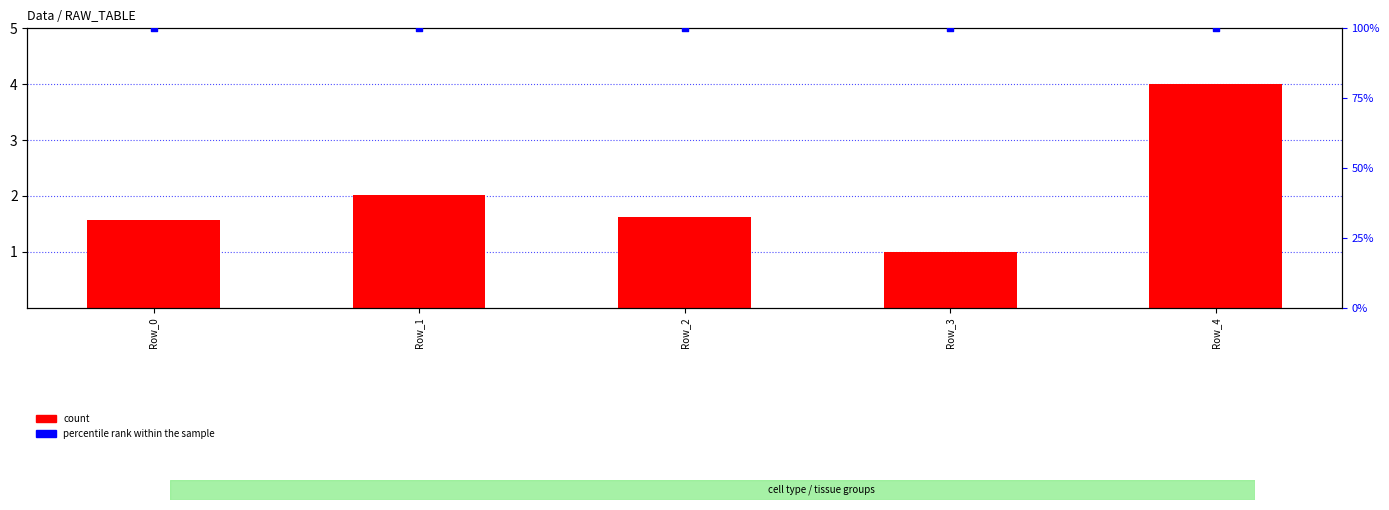

Which series has the largest total across all categories?

percentile rank within the sample